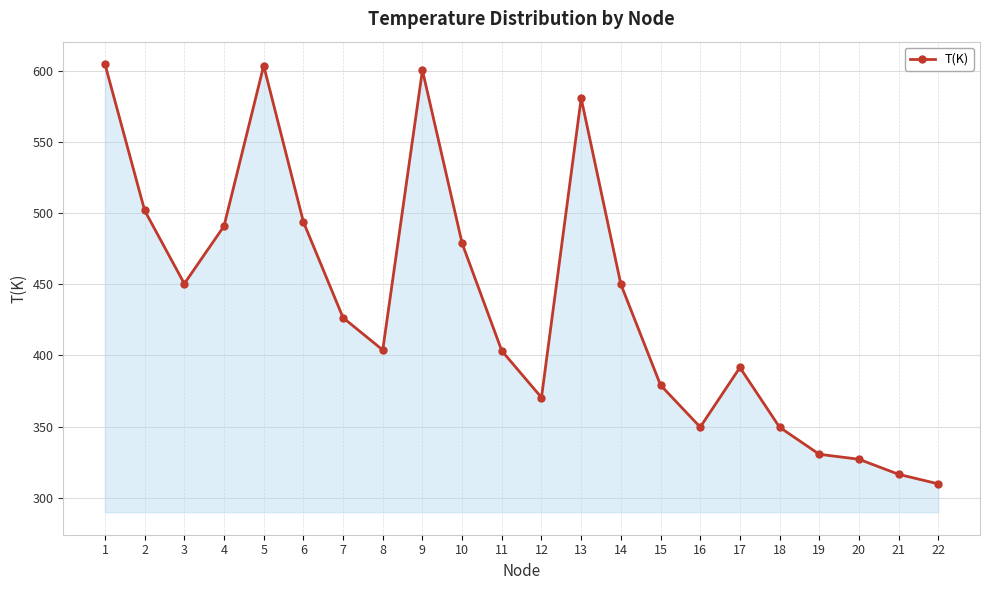

The chart shows a value of 520.6 at 19. True or false?

False